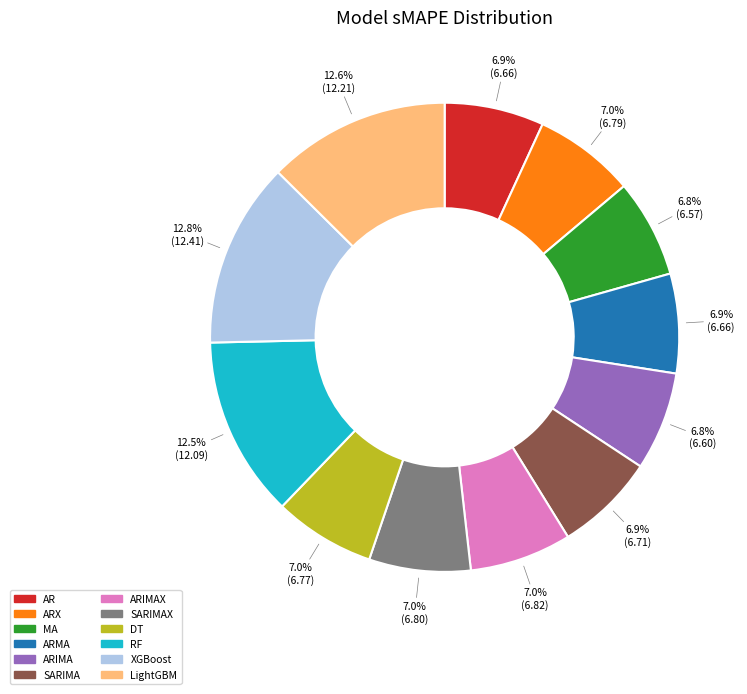

Is there a majority slice in this chart?

No